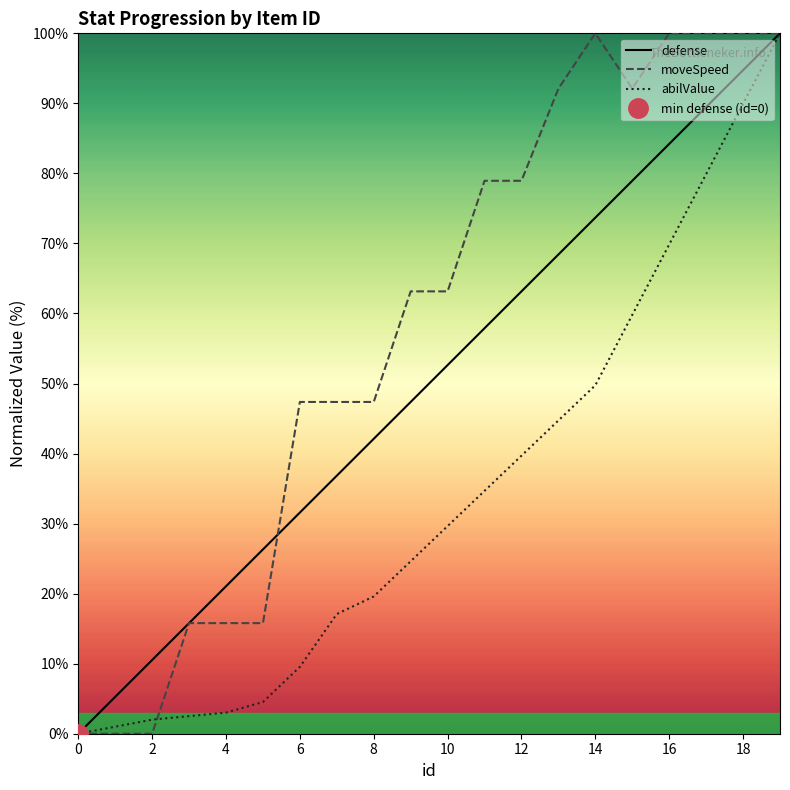

In moveSpeed, how many points are higher than both neighbors (excluding endpoints)?

1